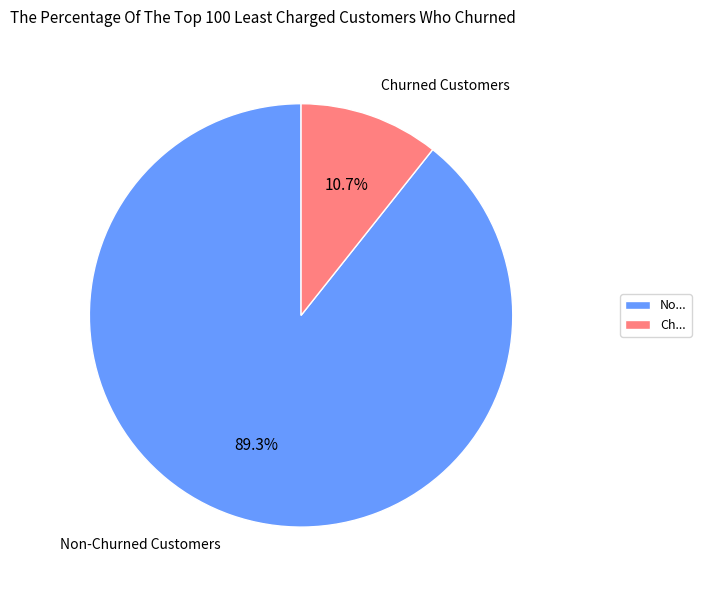

Is Non-Churned Customers the majority of the pie?

Yes